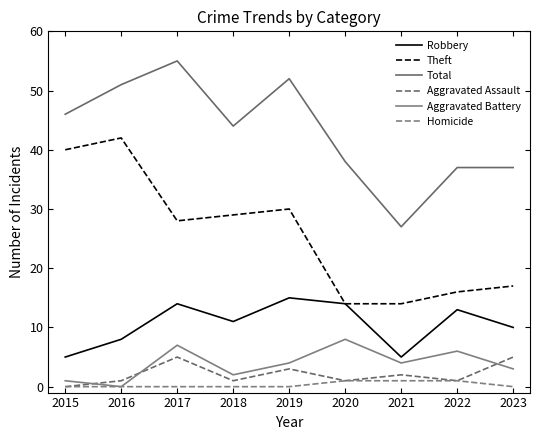

The value of Robbery at 2016 is 8. True or false?

True